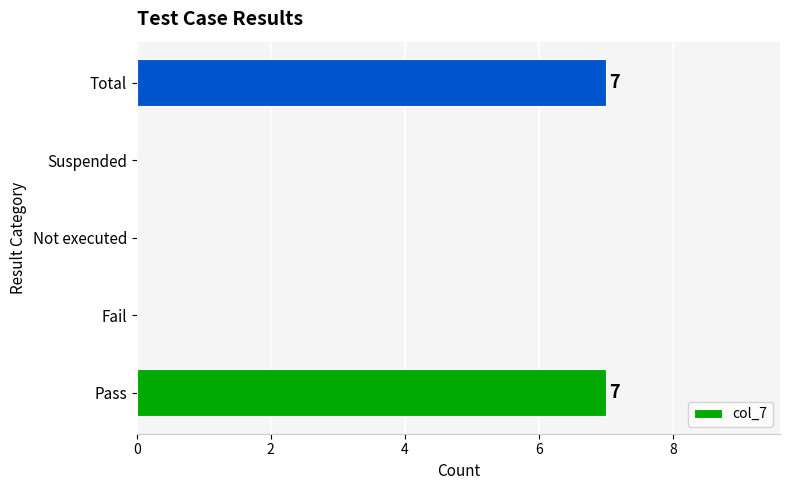

Count the values in the range 0 to 7.

5